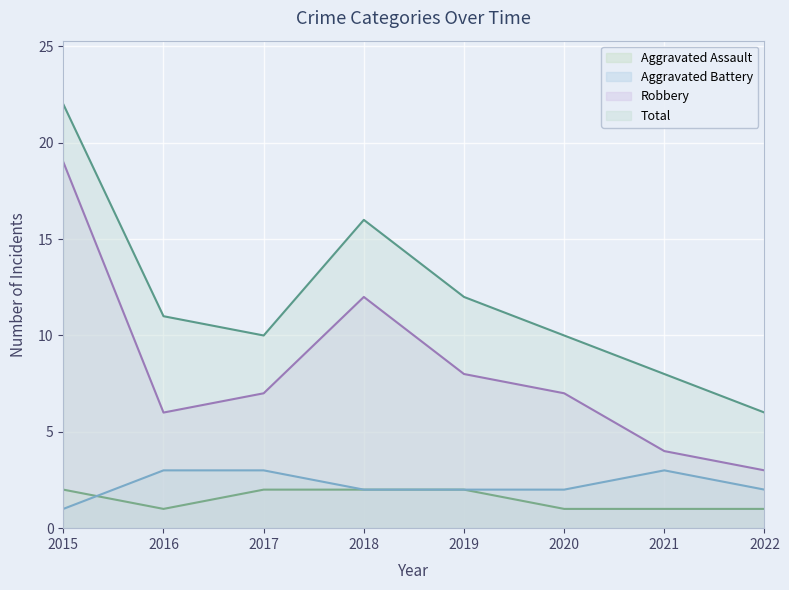

True or false: Aggravated Battery and Total cross at least once.

False